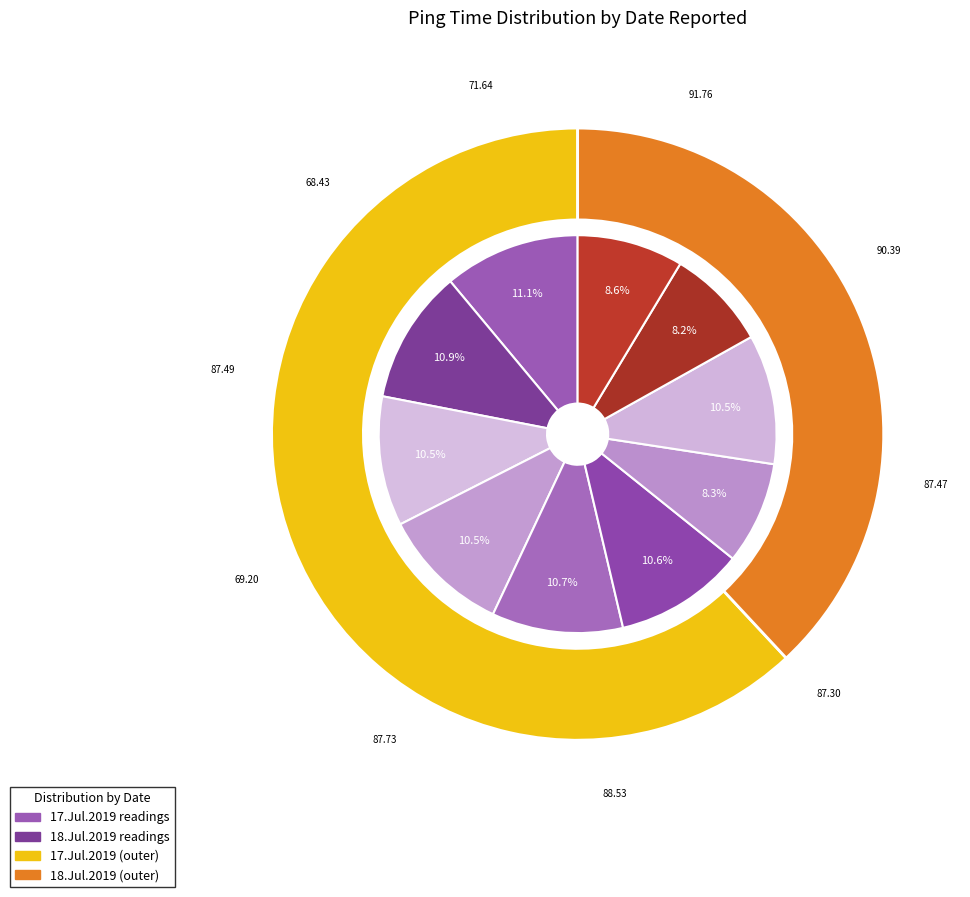

Combined, do 17.Jul.2019 17:04 and 17.Jul.2019 21:30 account for over 50%?

No